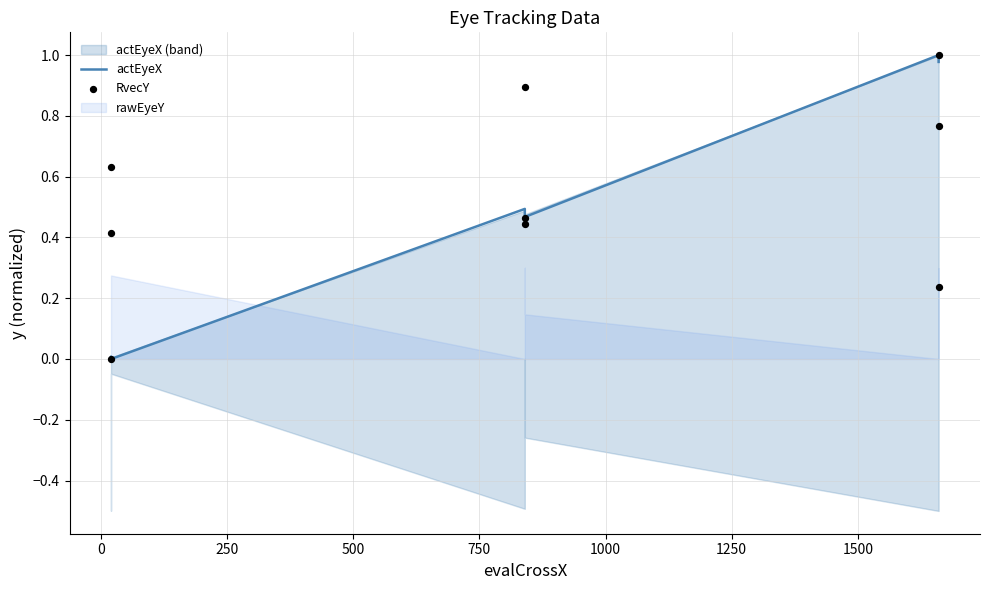

Which series reaches the maximum Y coordinate?

actEyeX